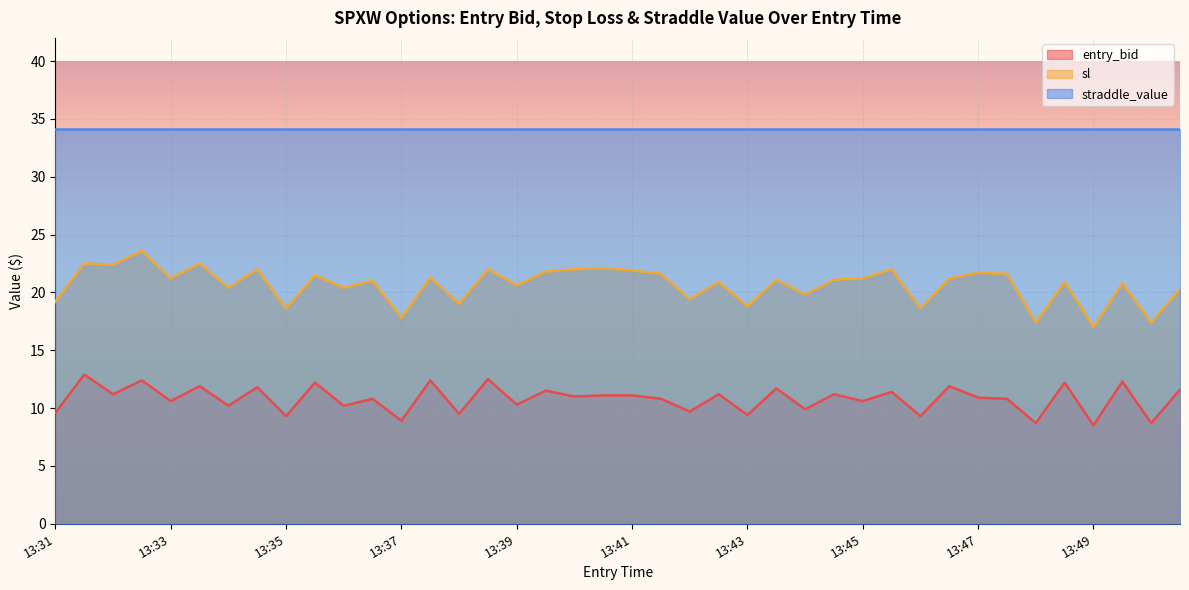

True or false: entry_bid and sl intersect in this chart.

False